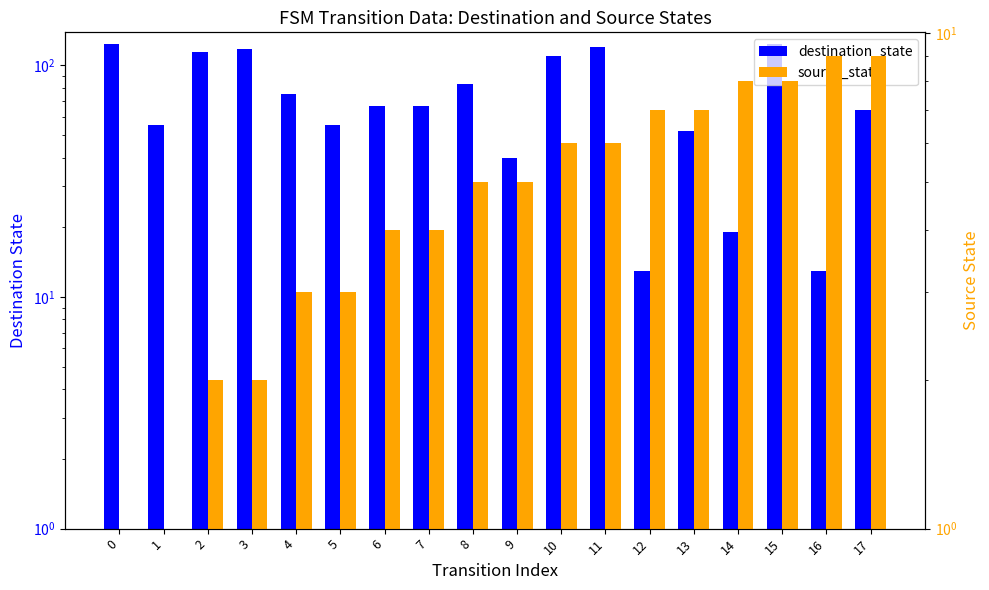

At how many categories does at least one series exceed 38?

15